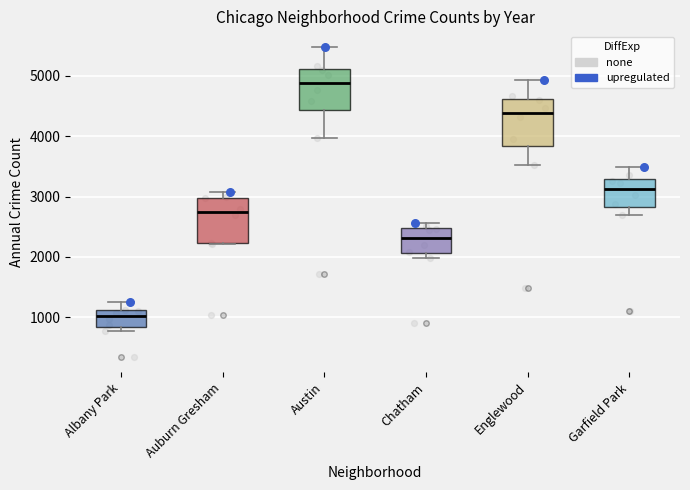

Reading left to right, read every box against the y-axis: the position of its median line, the range the box covers, and the ends of its whiskers. The values are not printed on the chart, so give them approximately, as read against the axis.

Albany Park: median 1000, box 800 to 1100, whiskers 800 (just below the box's lower edge) to 1300
Auburn Gresham: median 2700, box 2200 to 3000, whiskers 2200 to 3100
Austin: median 4900, box 4400 to 5100, whiskers 4000 to 5500
Chatham: median 2300, box 2100 to 2500, whiskers 2000 to 2600
Englewood: median 4400, box 3800 to 4600, whiskers 3500 to 4900
Garfield Park: median 3100, box 2800 to 3300, whiskers 2700 to 3500